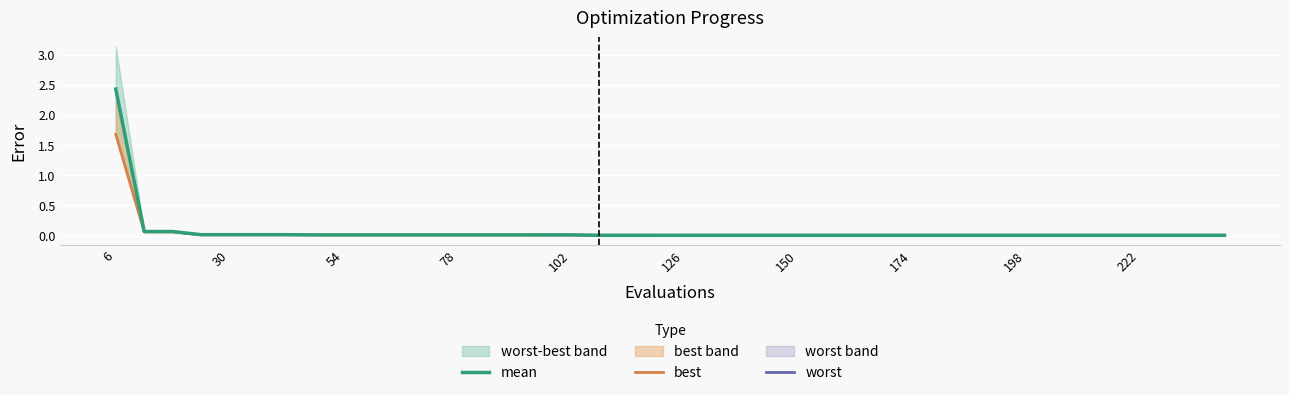

What is the difference between the maximum and second lowest values in the worst series?

3.1